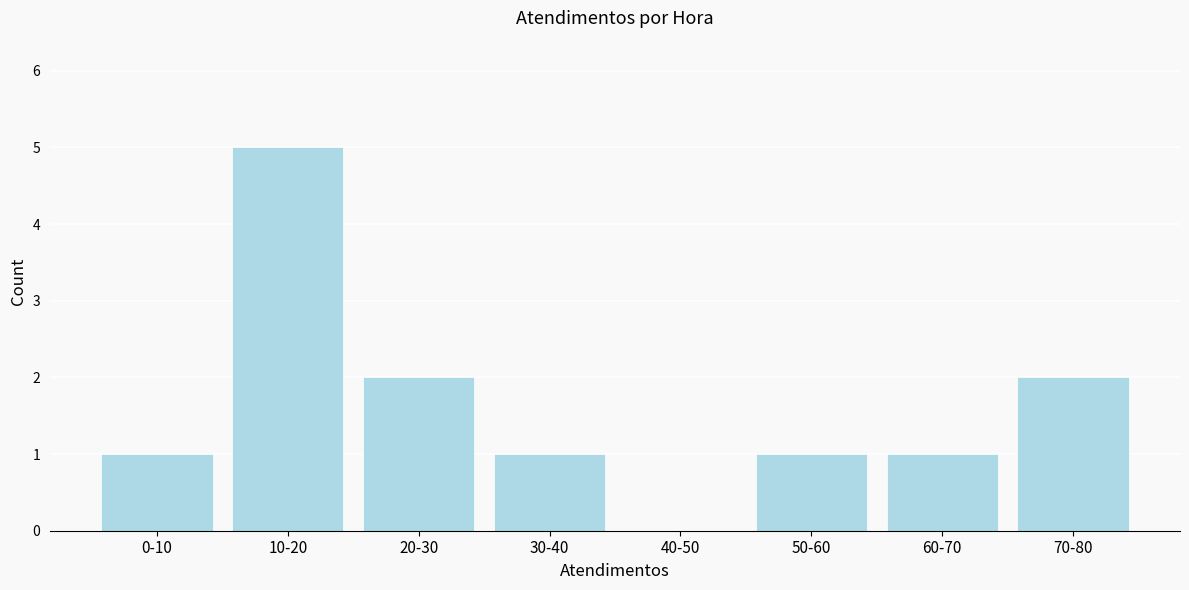

Reading right to left, extract all data points from this chart.

70-80=2	60-70=1	50-60=1	40-50=0	30-40=1	20-30=2	10-20=5	0-10=1